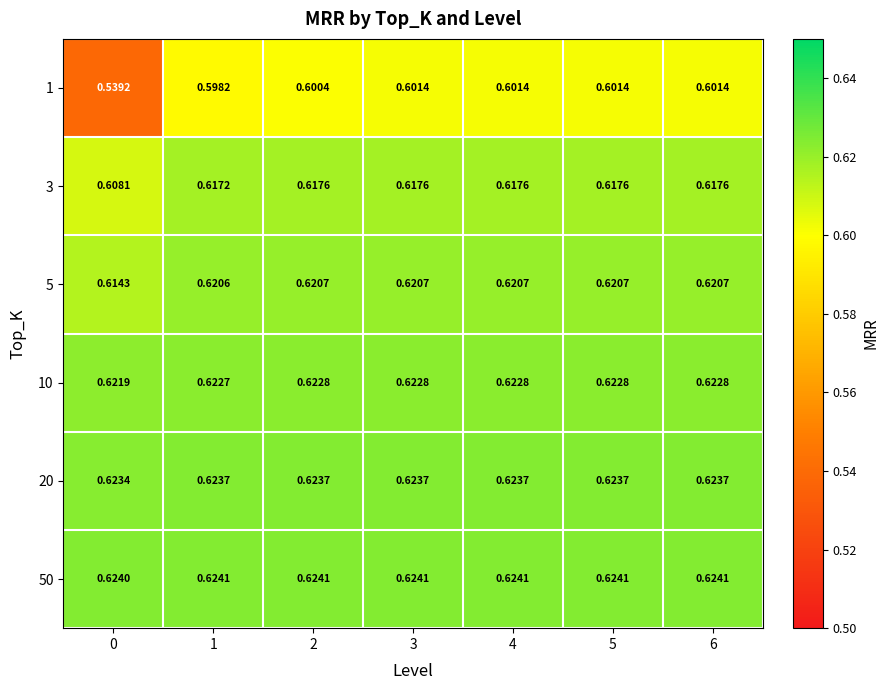

Is the value of 3 at 3 greater than the value of 10 at 0?

No